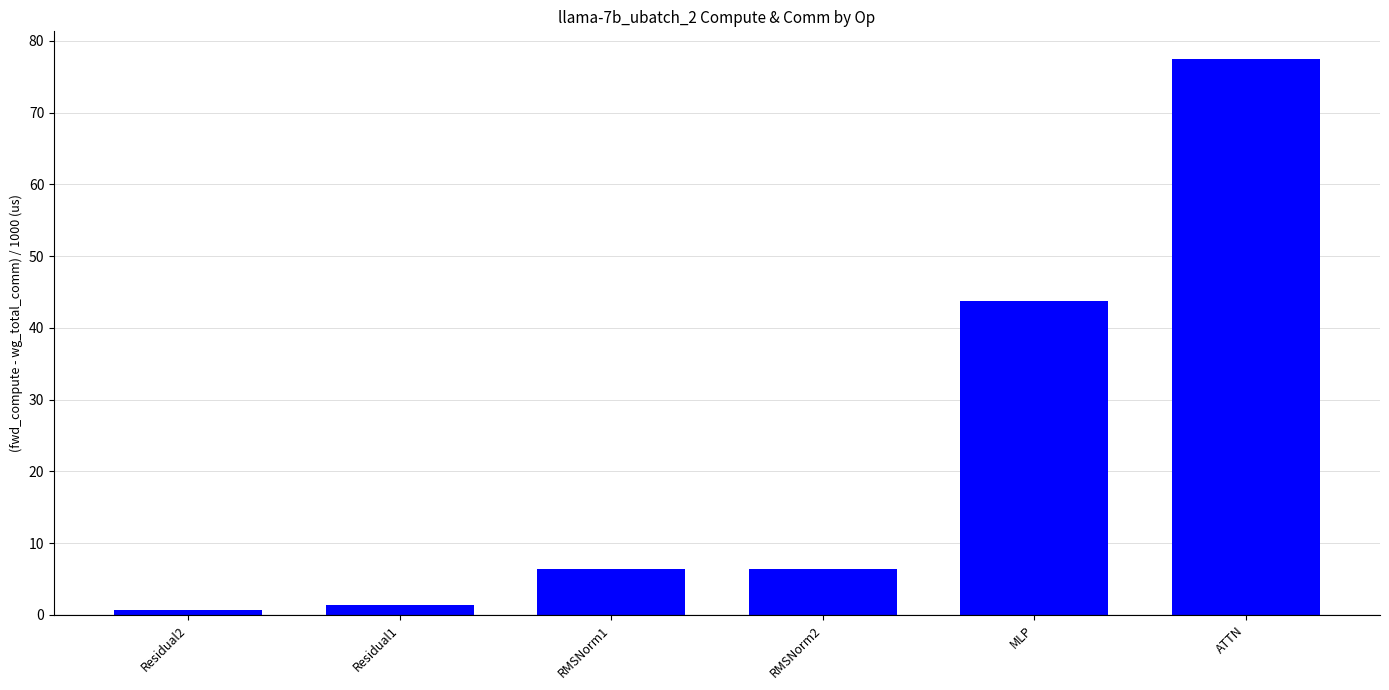

What is the label of the 4th bar from the right?

RMSNorm1